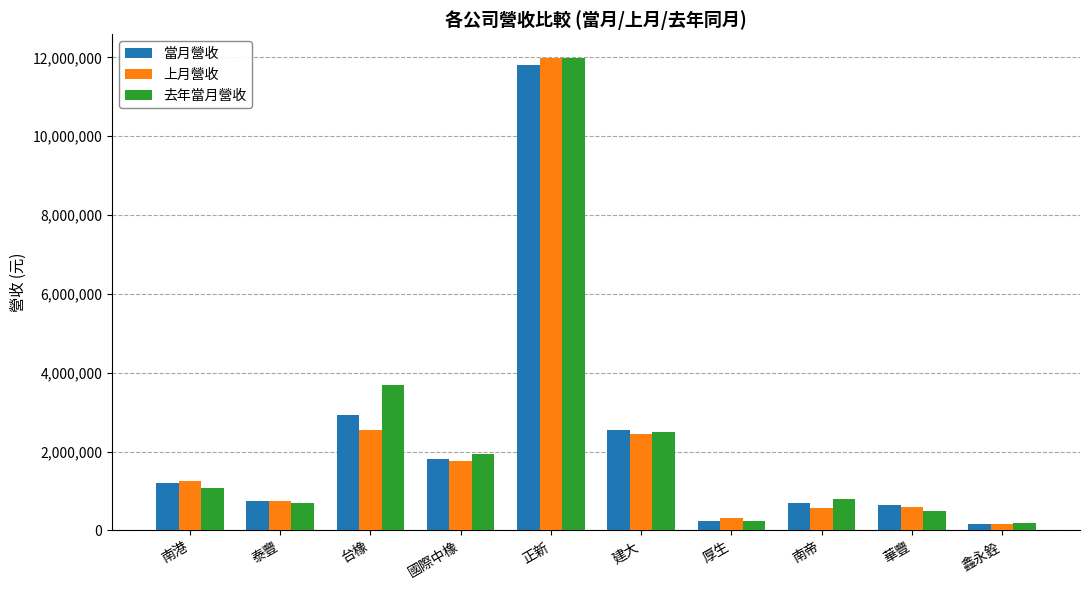

How many groups of bars are there?

10